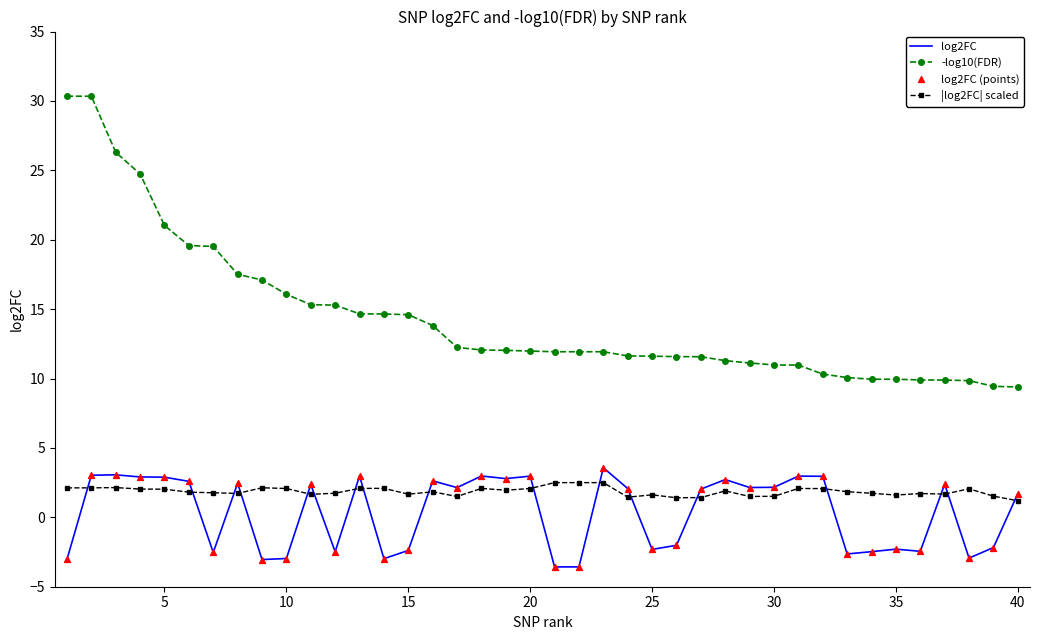

What is the difference between the maximum and minimum values in the log2FC series?

7.1